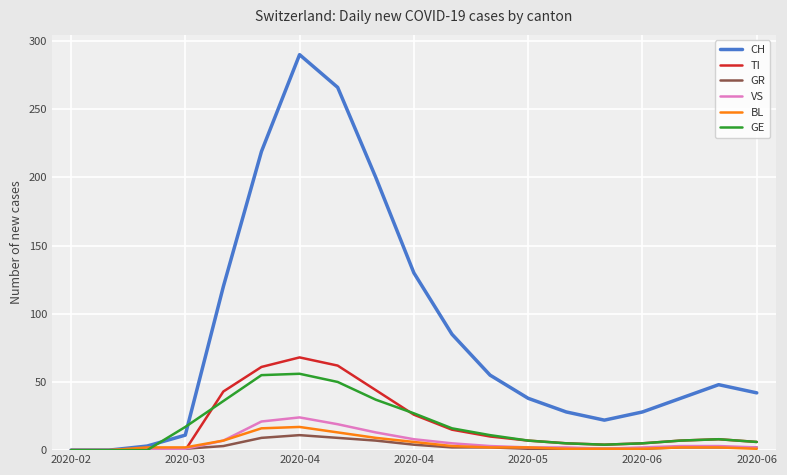

Which series has the largest range (max minus min)?

CH